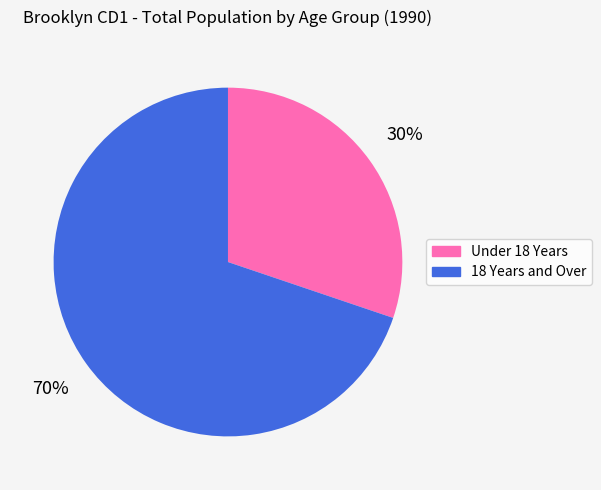

How many slices are in this pie chart?

2